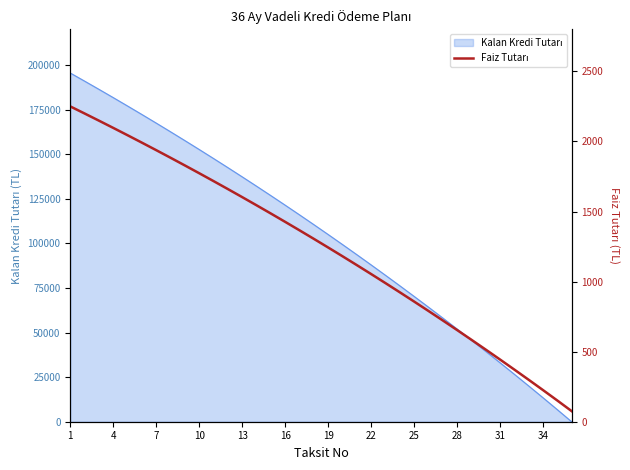

True or false: the data has more than 0 interior local peaks.

False